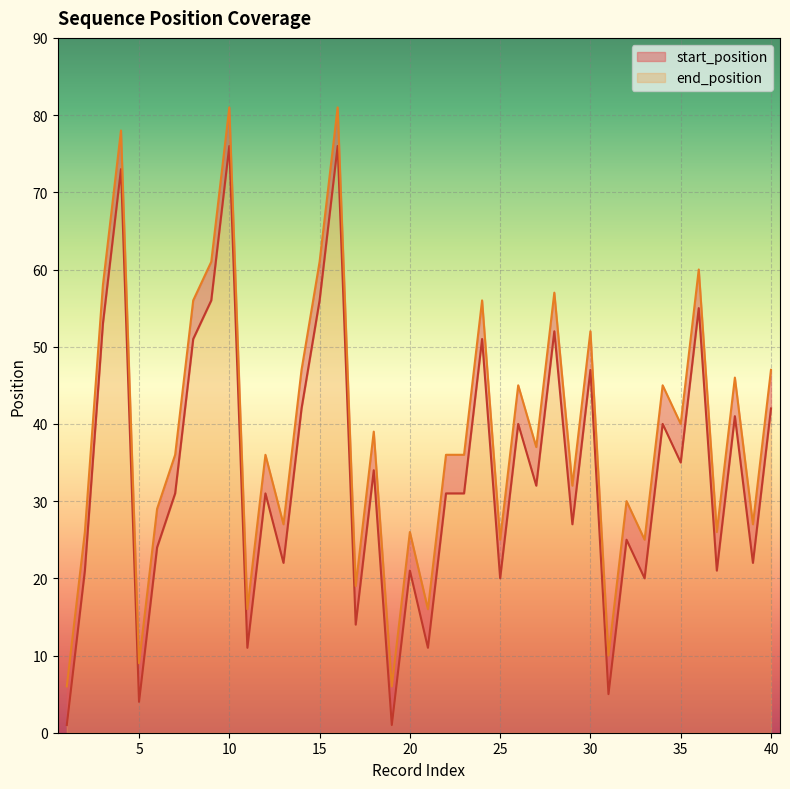

The value of end_position at 6 is 29. True or false?

True